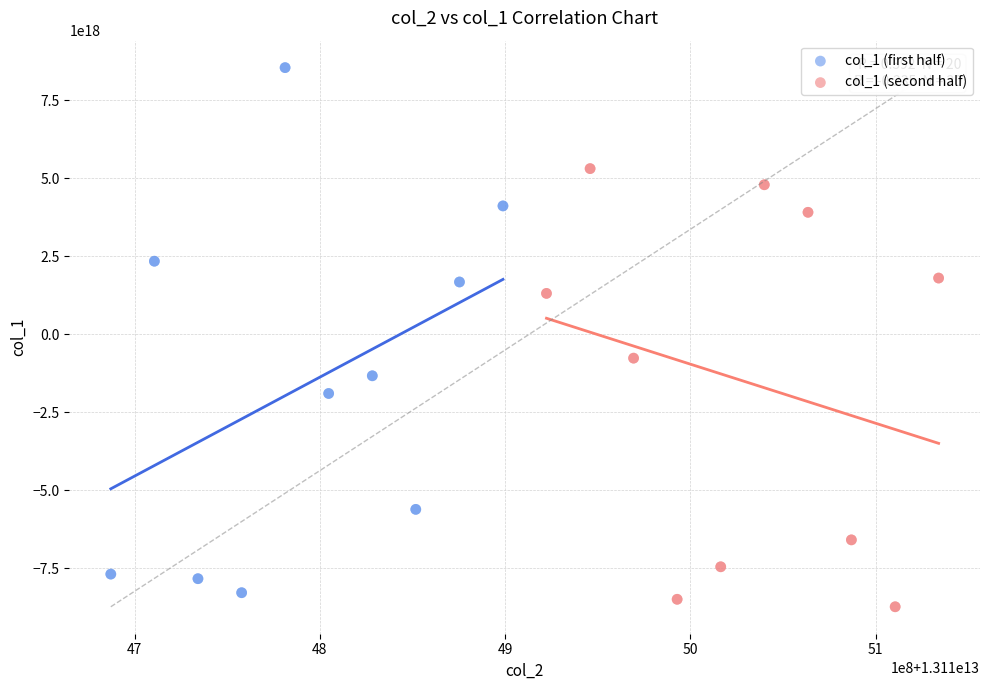

Which series reaches the maximum Y coordinate?

col_1 (first half)